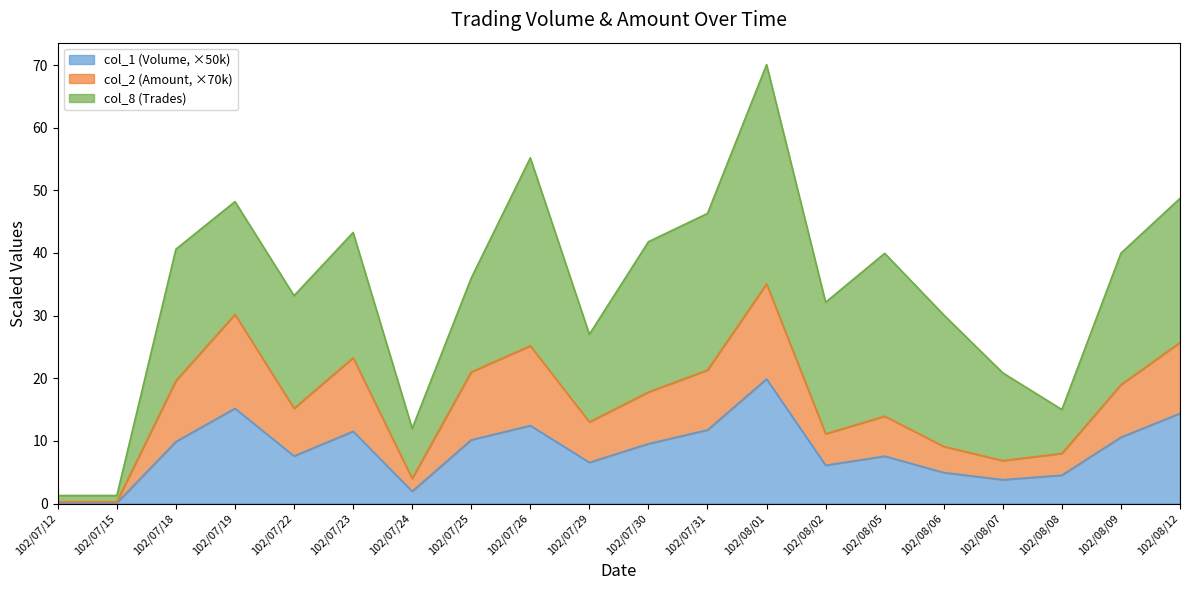

What is the difference between the second highest and minimum values in the col_1 (Volume) series?

15.1